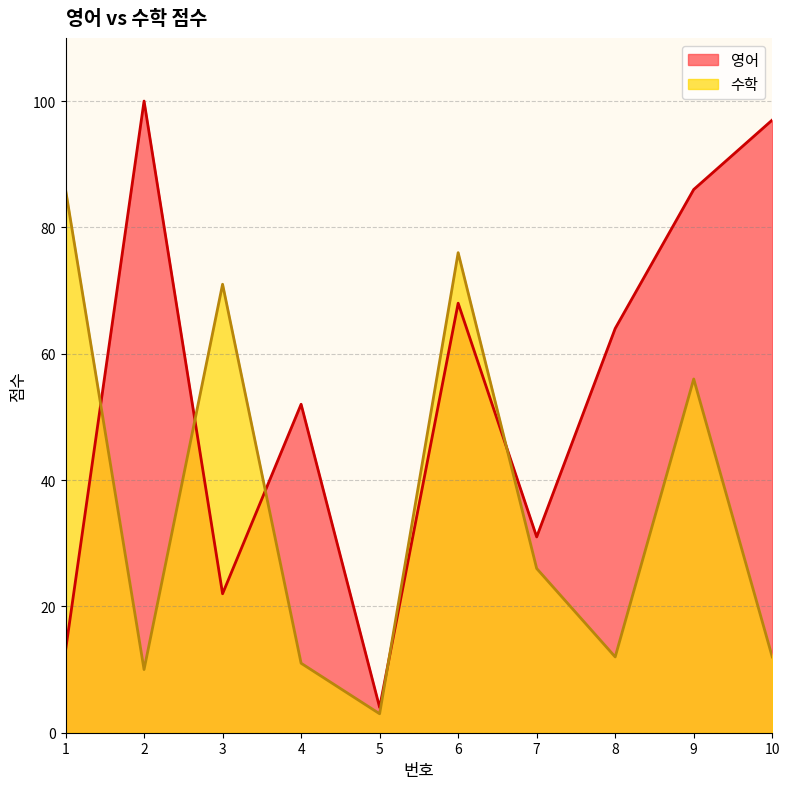

True or false: 영어 has a value of 86 at 9.

True